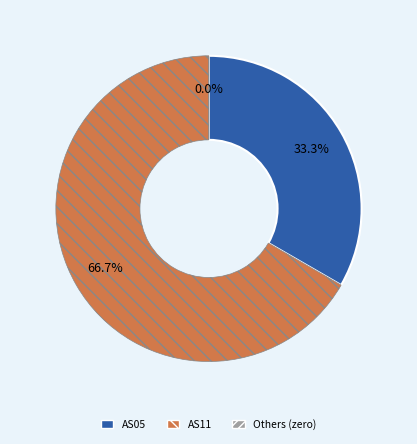

Do AS09 and AS05 together represent more than half of the pie?

No